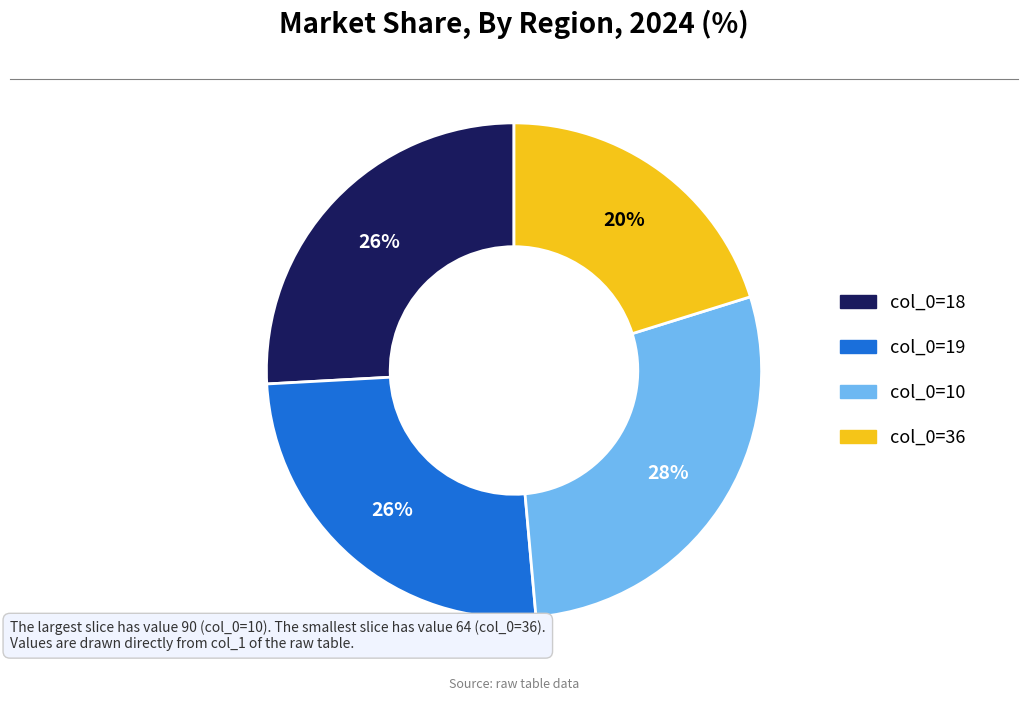

Count the number of slices in the pie.

4